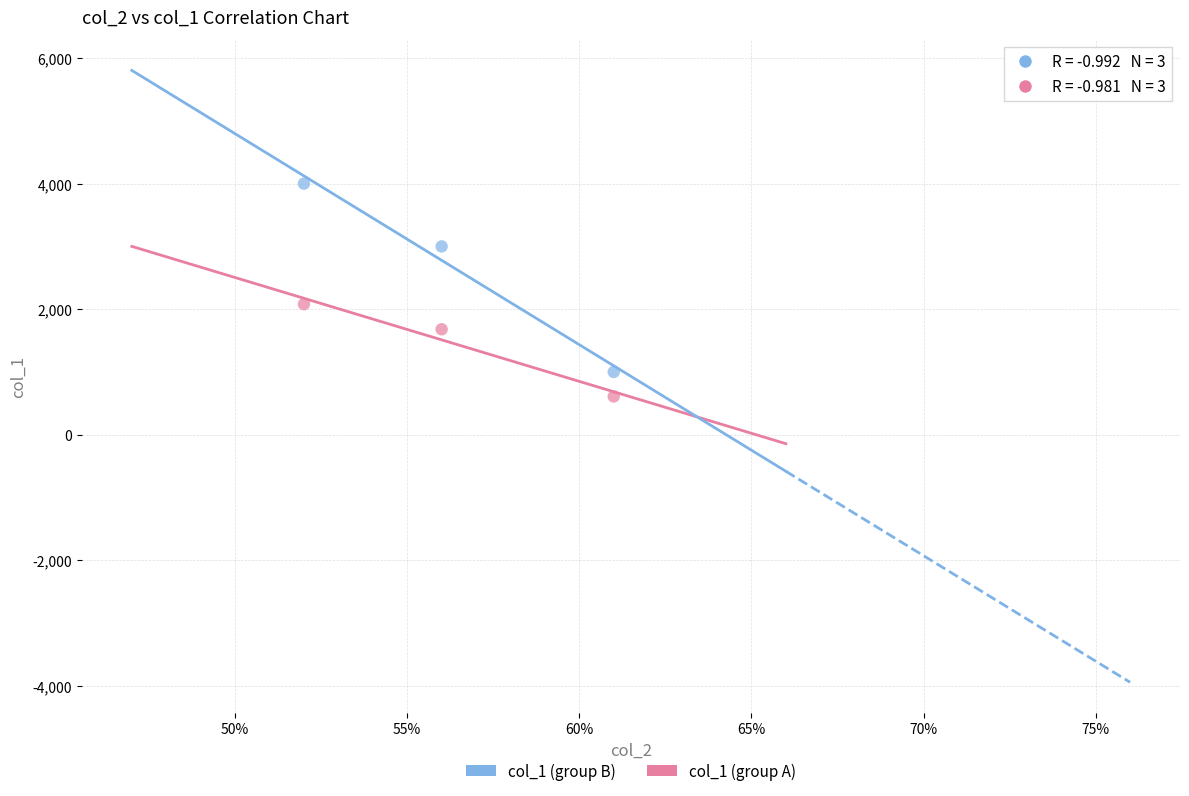

Across all series, what Y value is closest to 2305?

2080